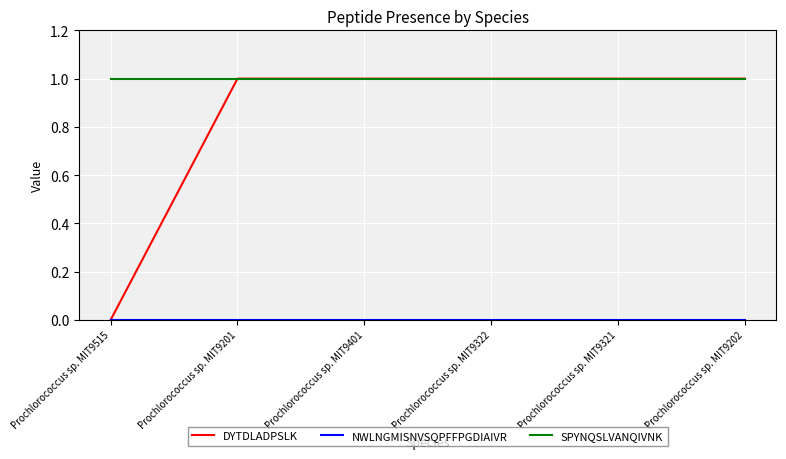

Which series has the largest total across all categories?

SPYNQSLVANQIVNK